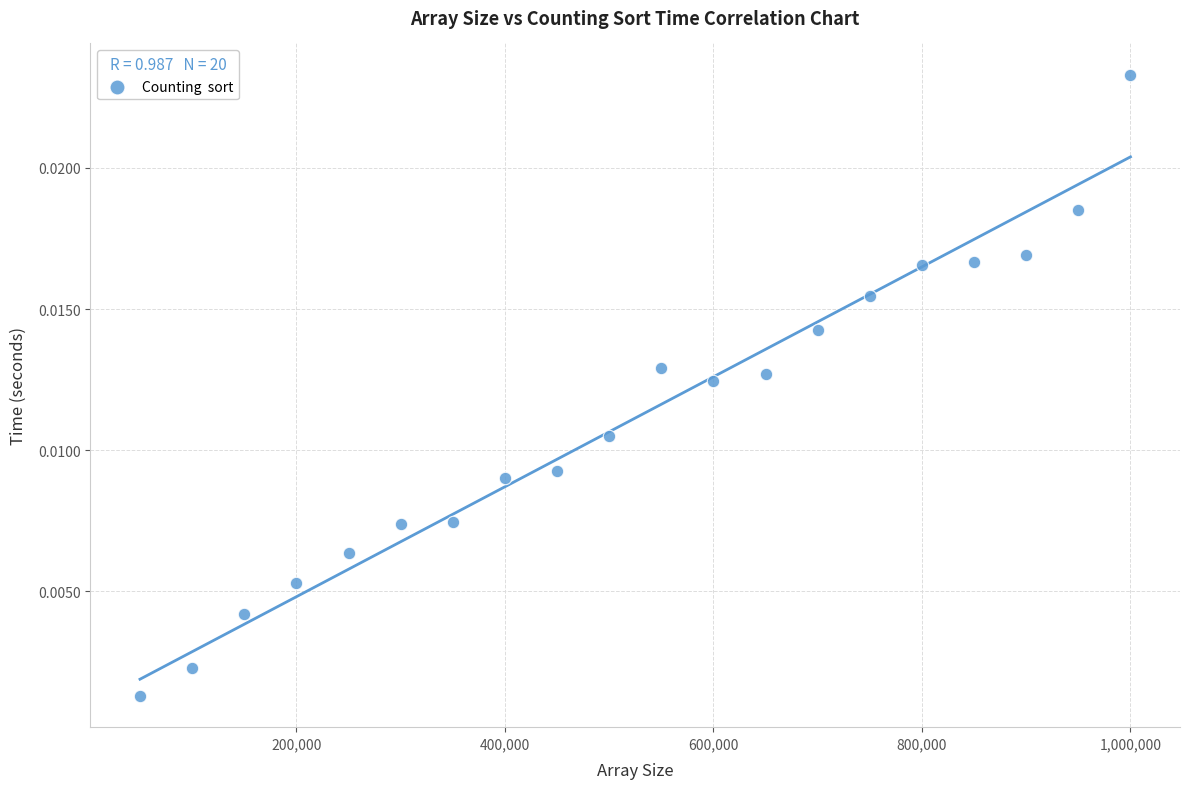

What is the range of X values (max minus min)?

950000.0